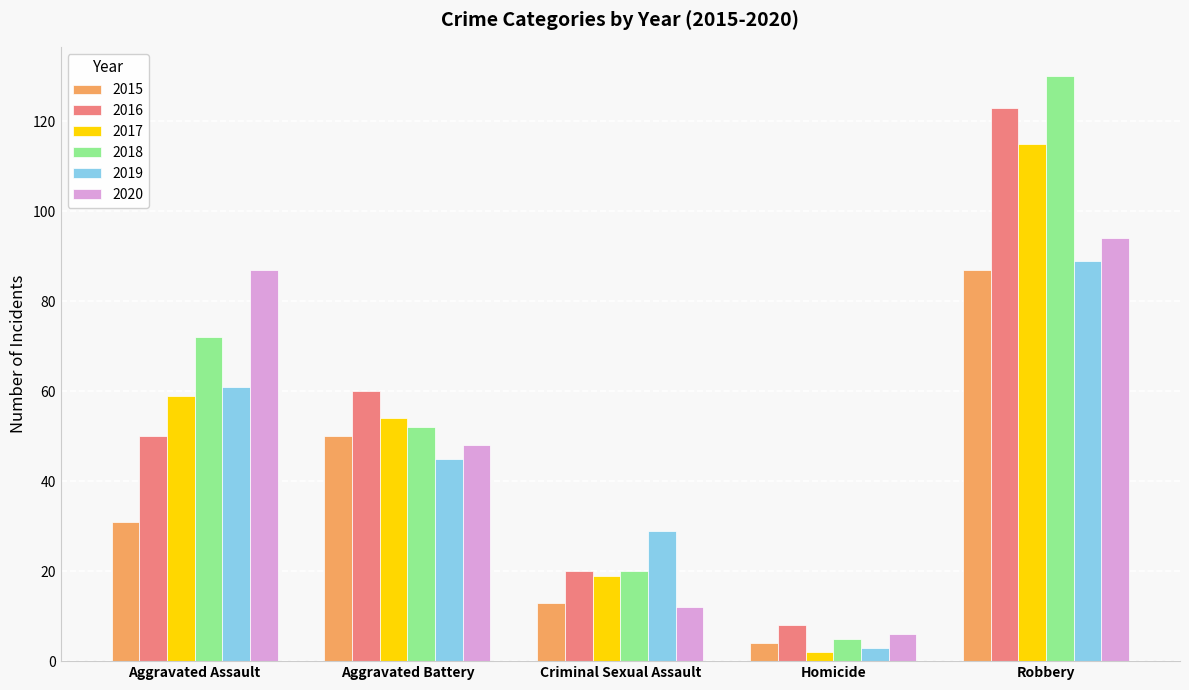

Which series changed the most between Aggravated Assault and Robbery?

2016